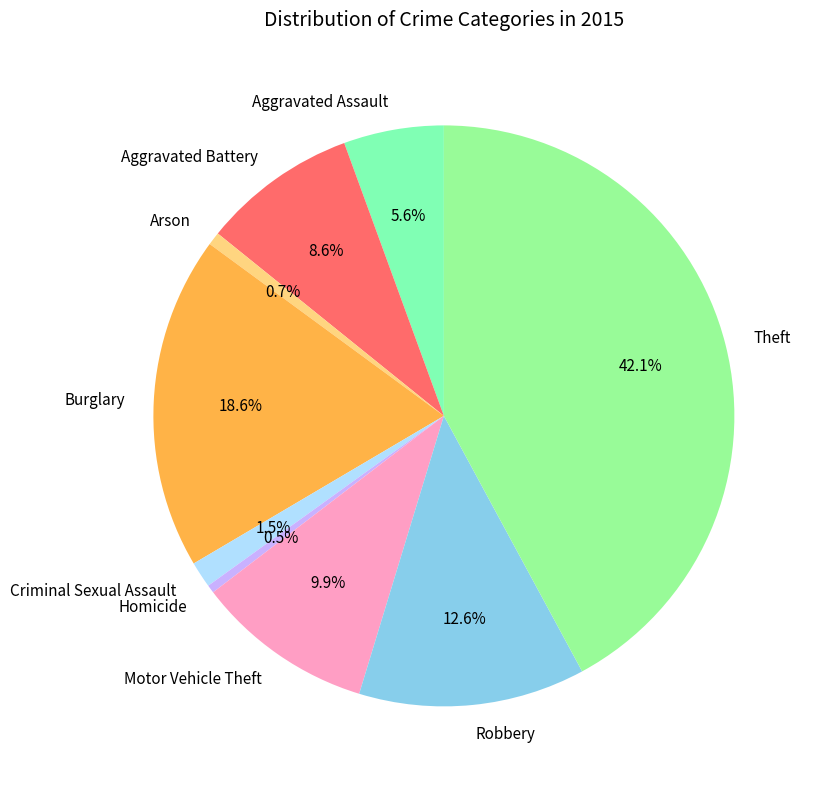

What portion of the pie excludes Aggravated Battery?

91.4%